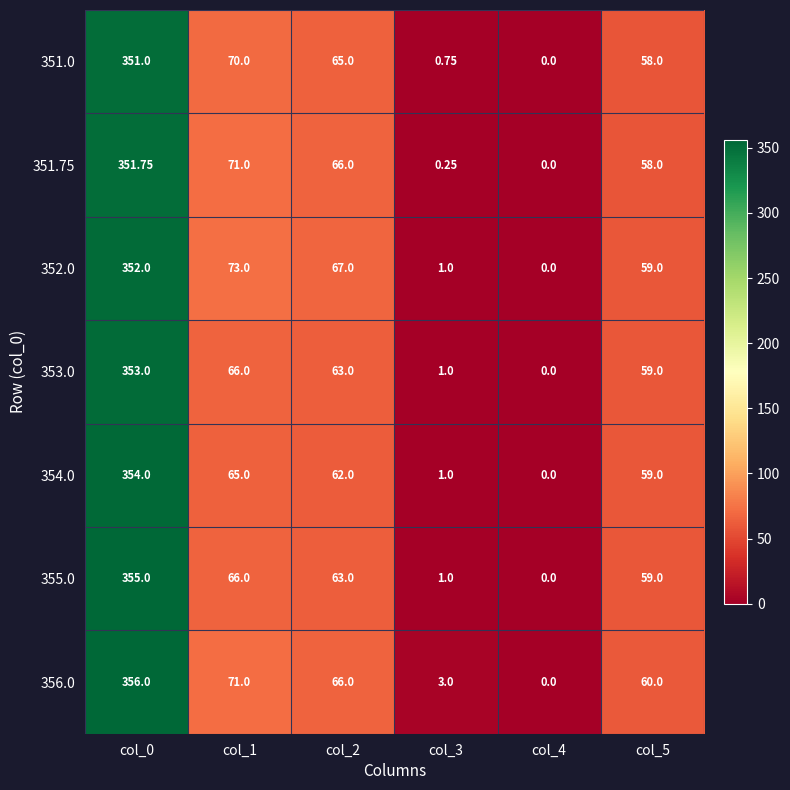

Is the value of 352.0 at col_0 greater than the value of 354.0 at col_0?

No